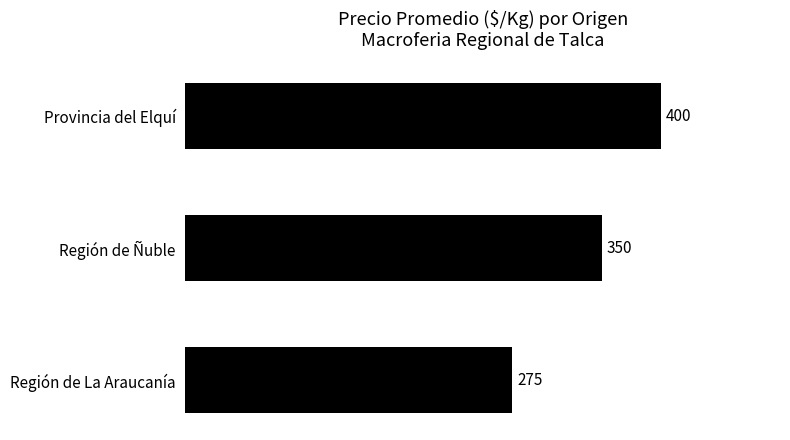

Which has a higher value, Región de La Araucanía or Región de Ñuble?

Región de Ñuble